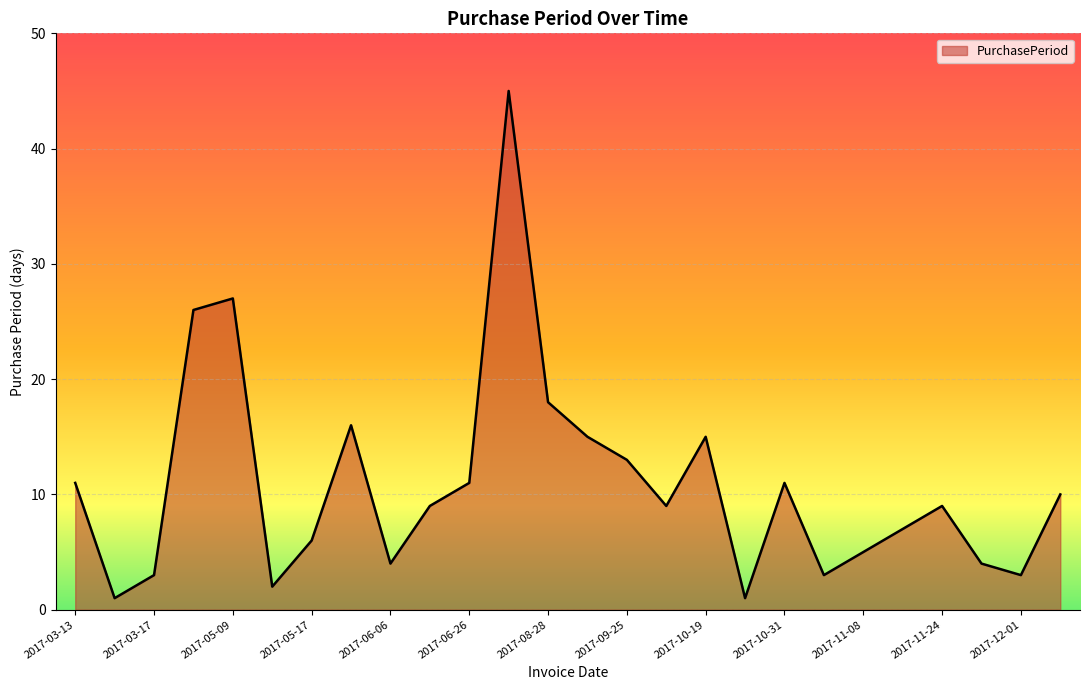

What is the greatest value displayed?

45